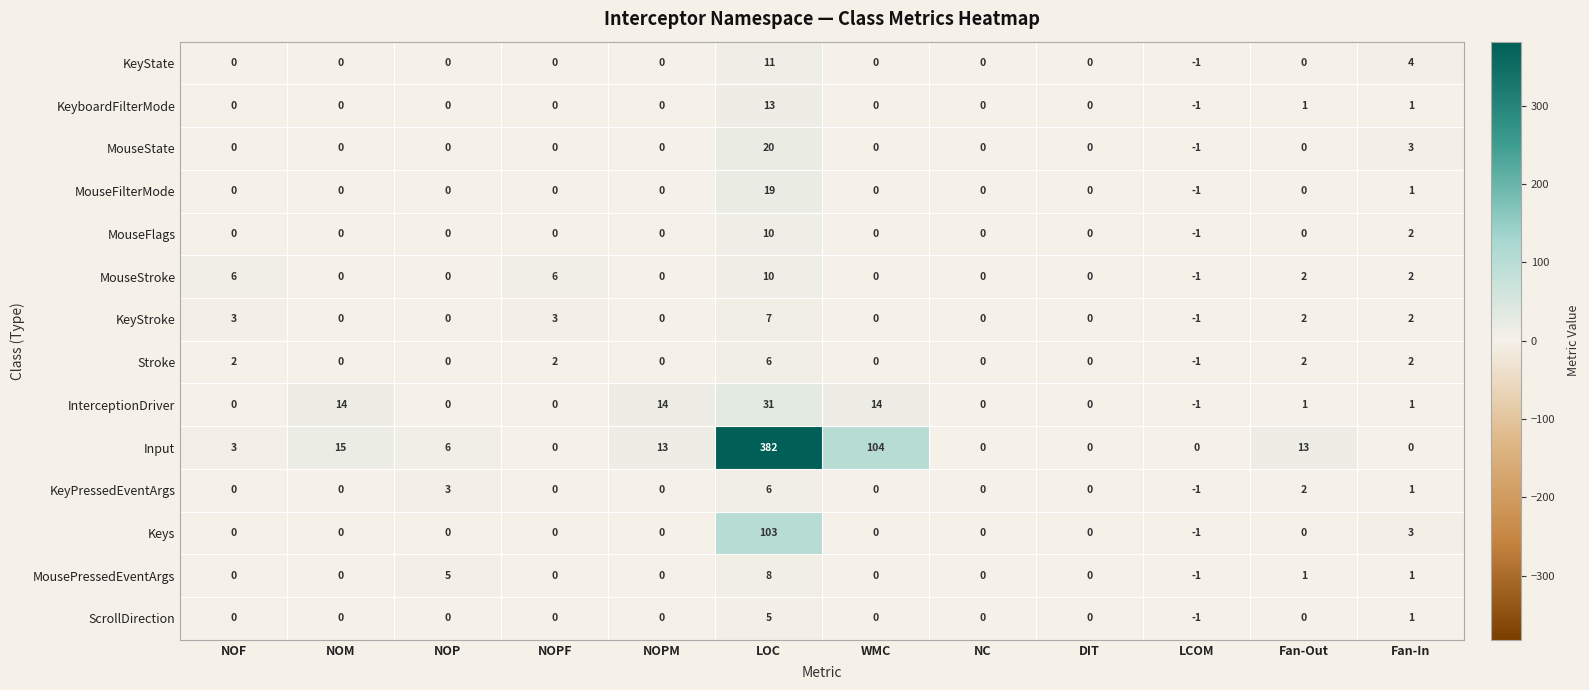

What is the total value across all series at NOPF?

11